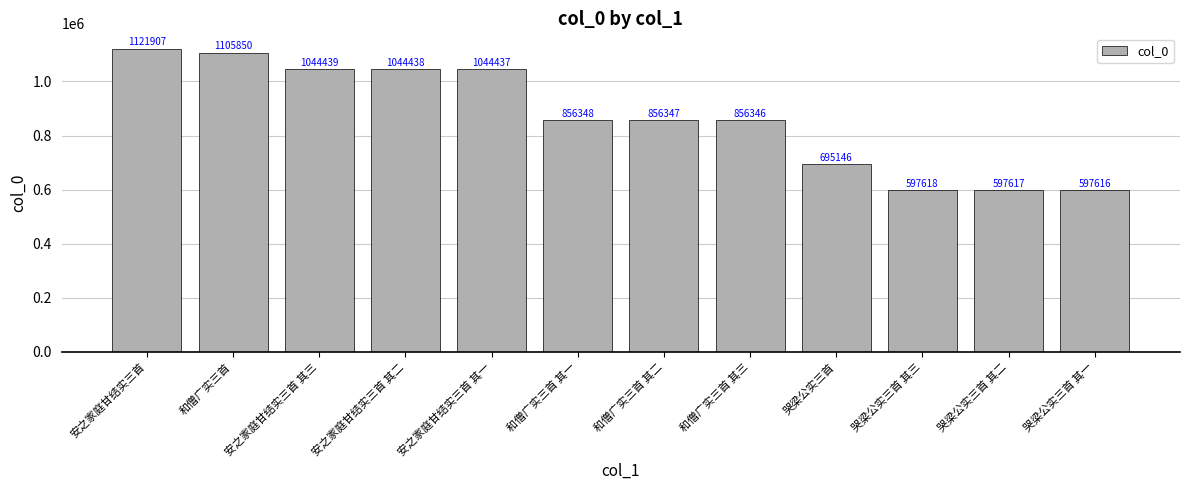

What is the label of the 9th bar from the left?

哭梁公实三首